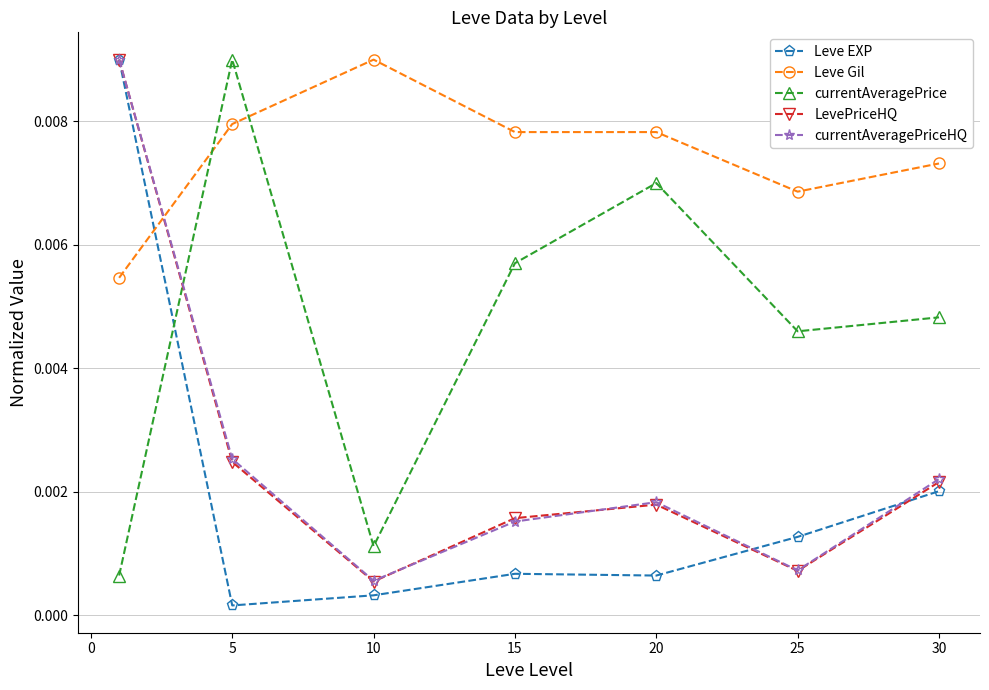

Which series has the largest total across all categories?

Leve Gil